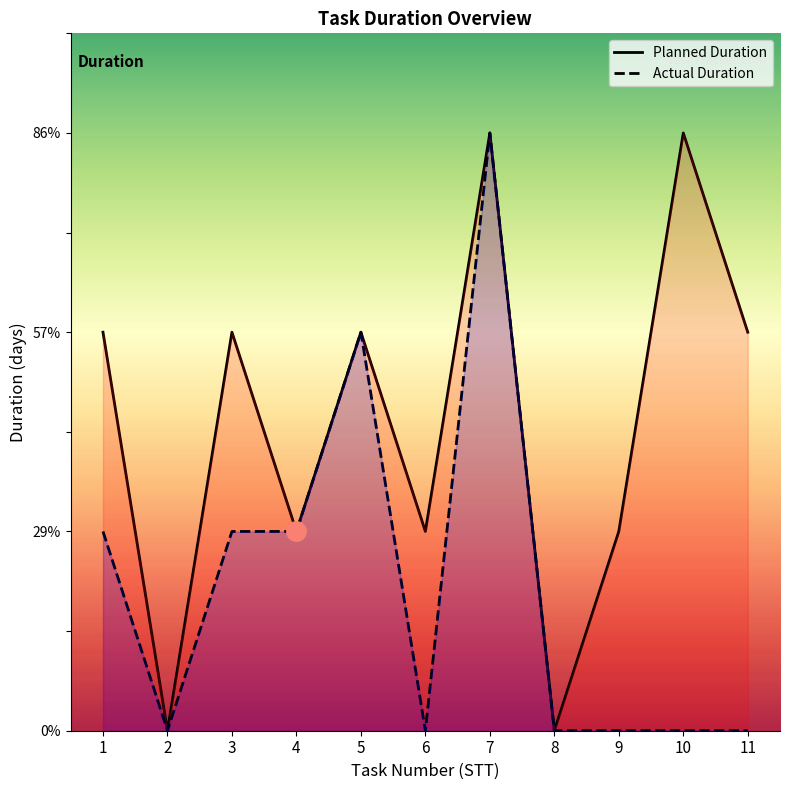

True or false: Planned Duration and Actual Duration cross at least once.

False